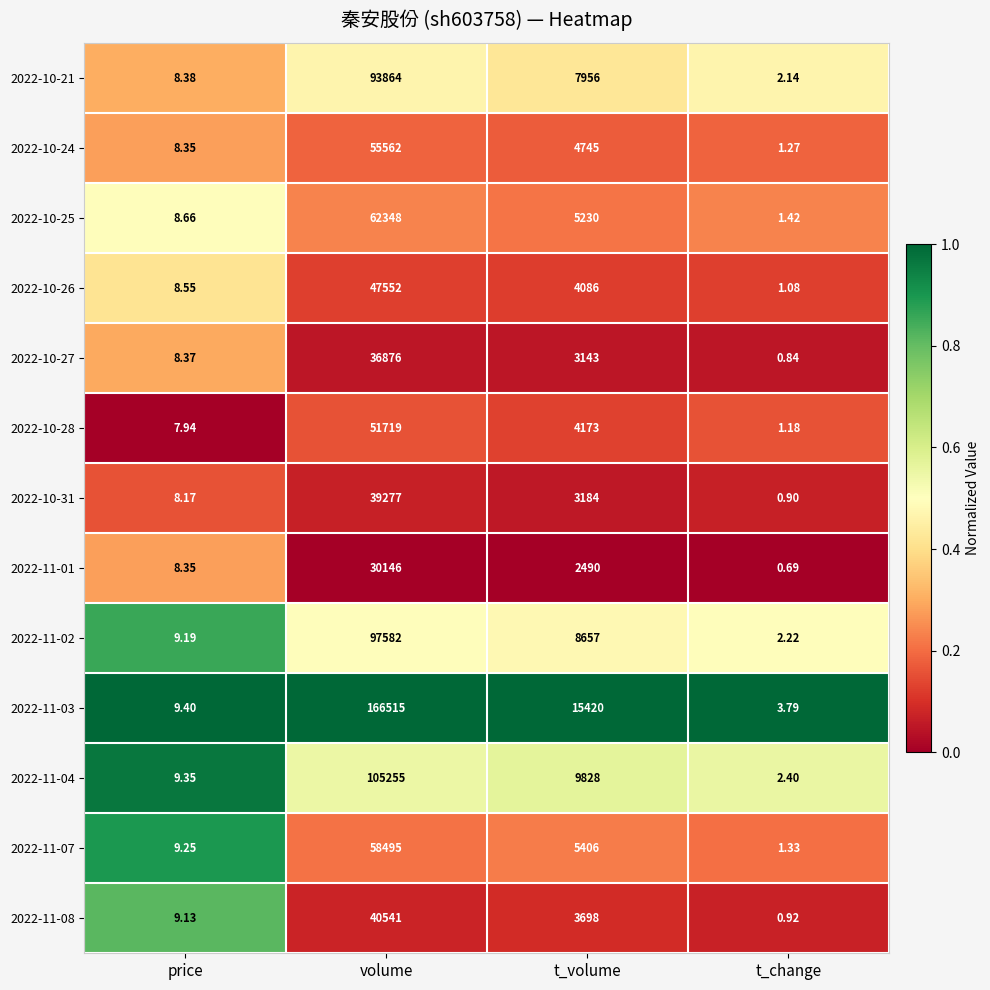

At which label does 2022-10-27 first exceed 3143?

volume